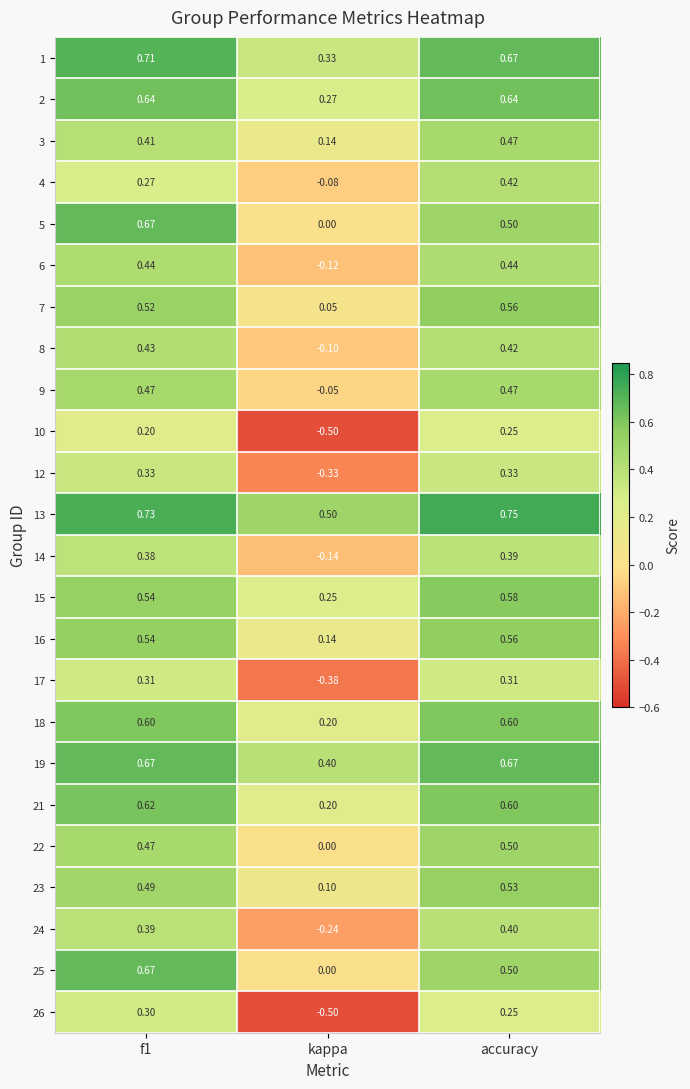

Which category has the highest value across all series?

accuracy